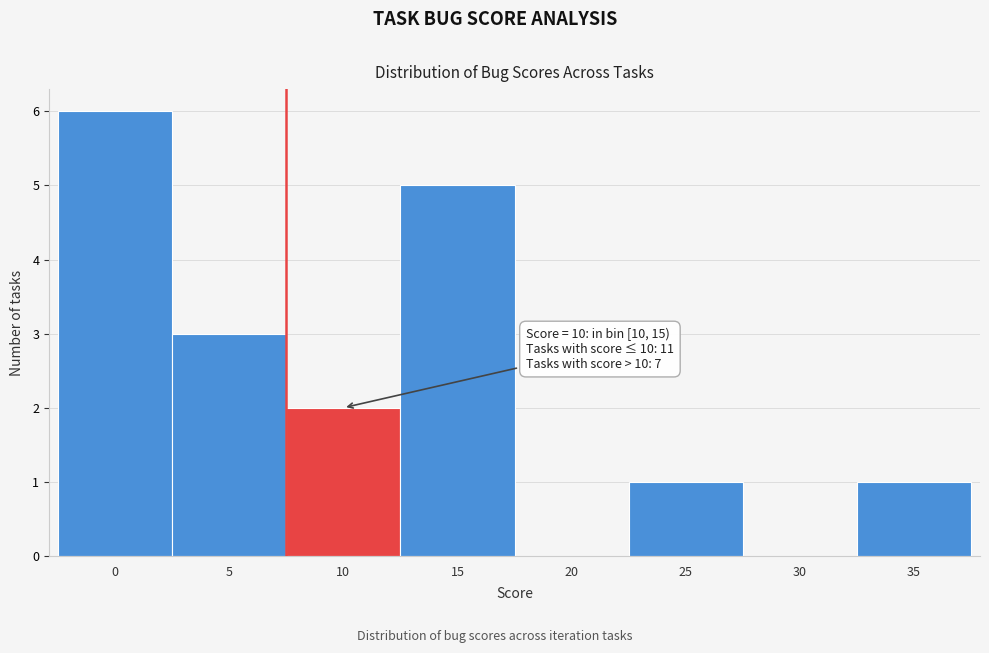

Reading right to left, extract all data points from this chart.

35=1	30=0	25=1	20=0	15=5	10=2	5=3	0=6